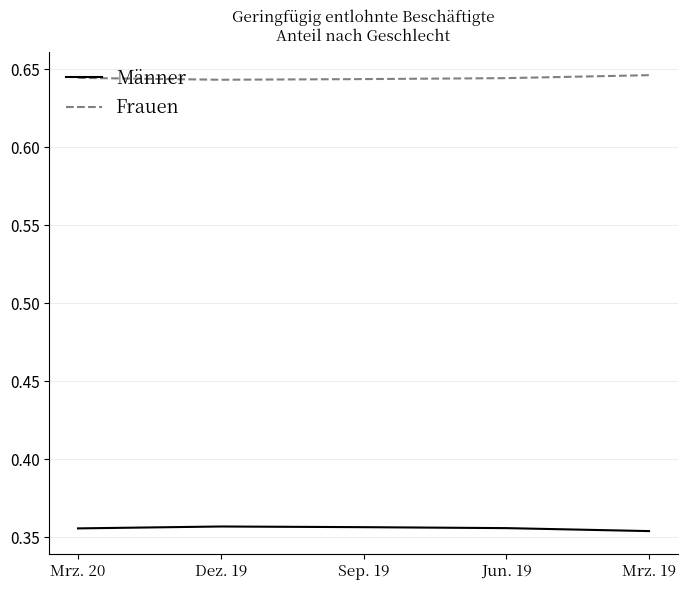

What position from the left is Jun. 19?

4